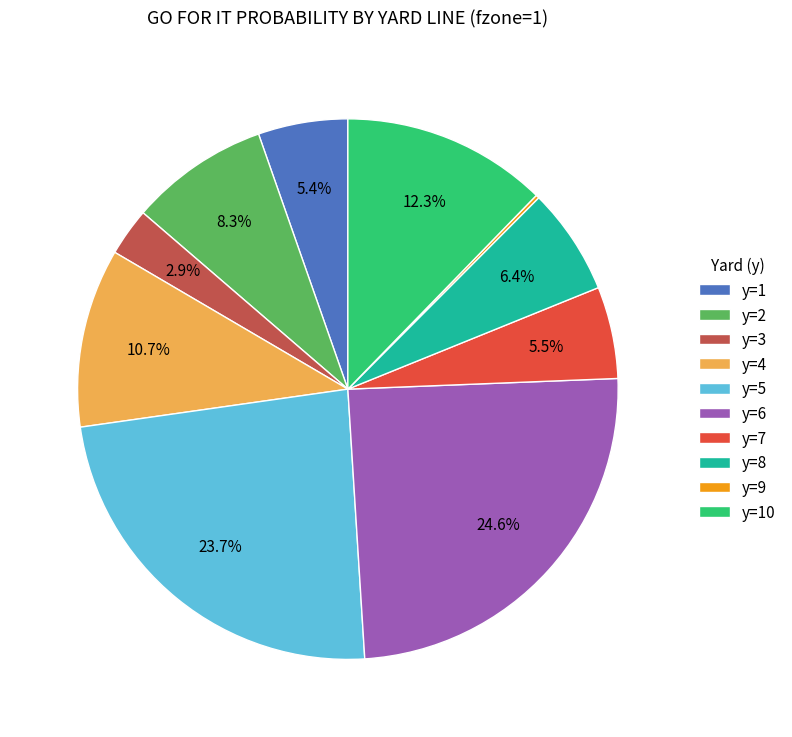

Which slice is the largest?

y=6